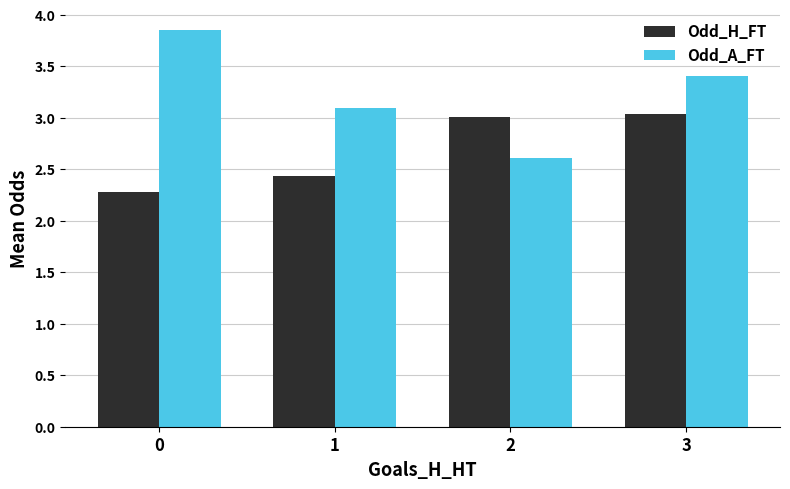

Is the value of Odd_H_FT at 0 greater than the value of Odd_A_FT at 3?

No